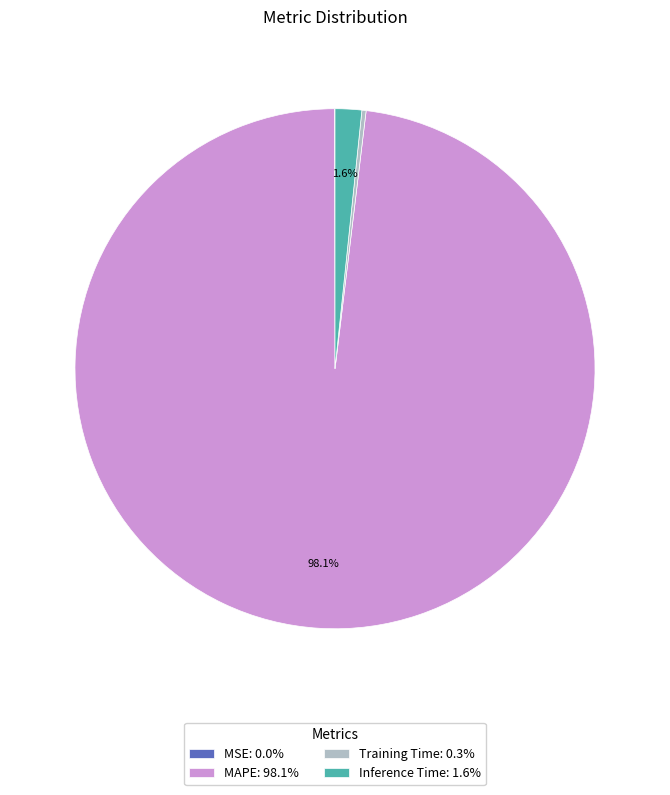

Is there any slice that represents more than half of the pie?

Yes